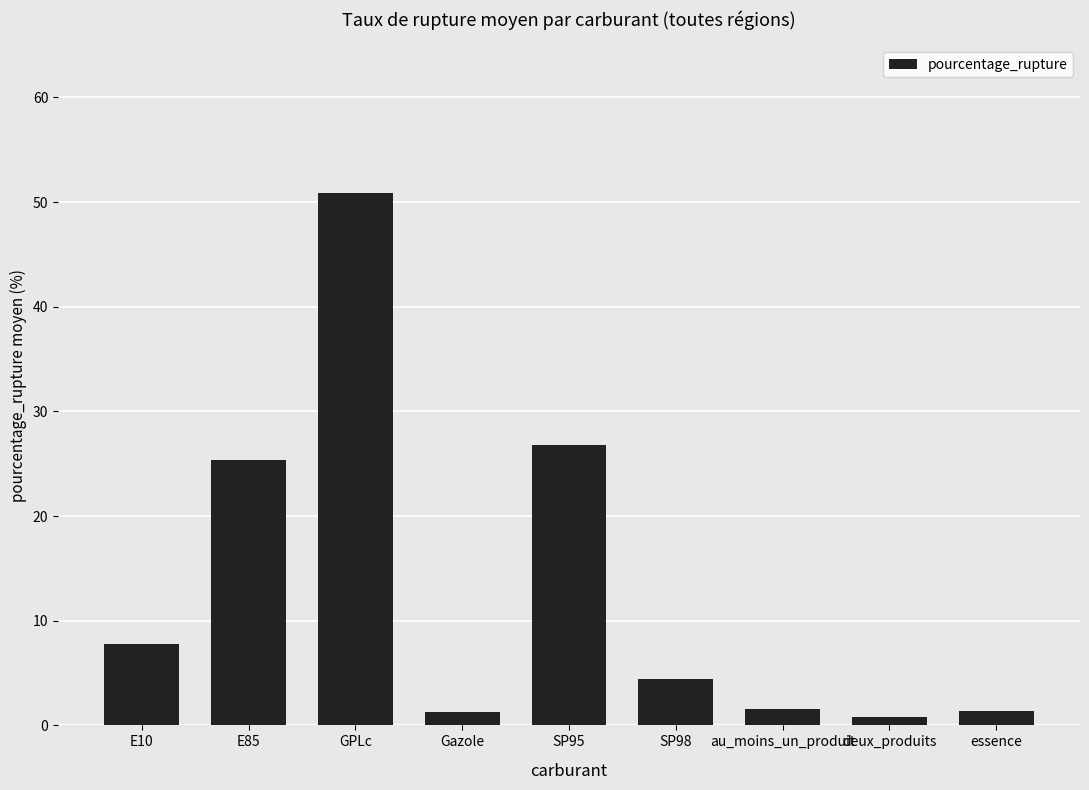

What position from the left is au_moins_un_produit?

7